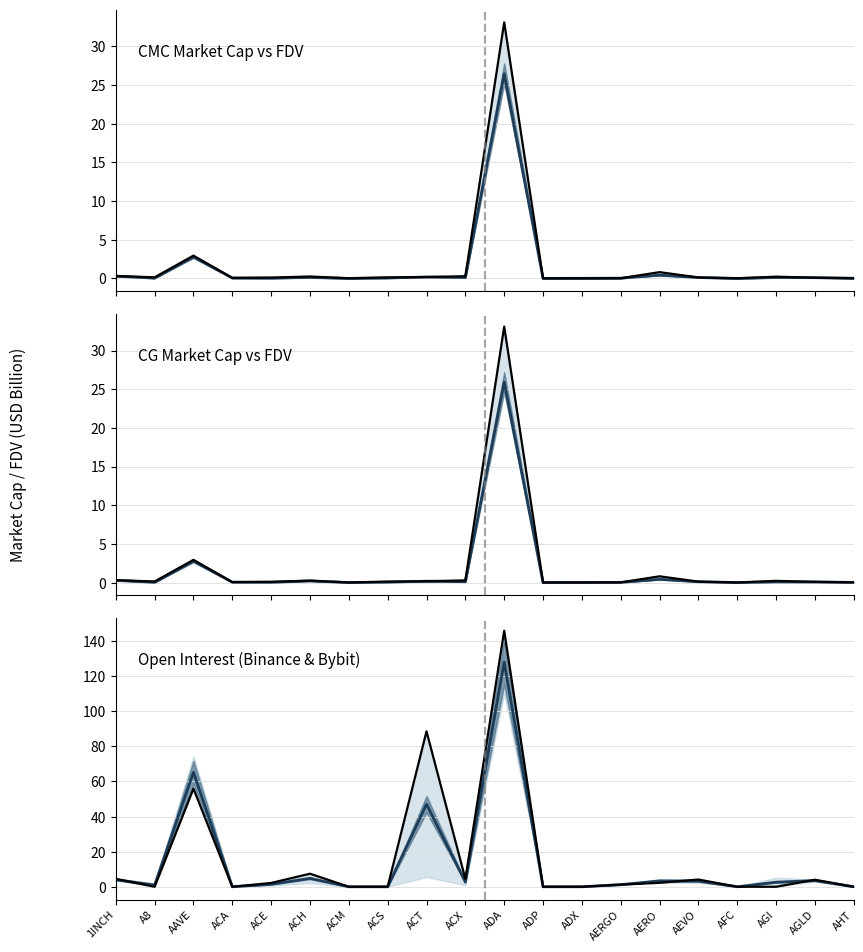

Between ADA and AGI, which series saw the biggest shift?

Binance OI